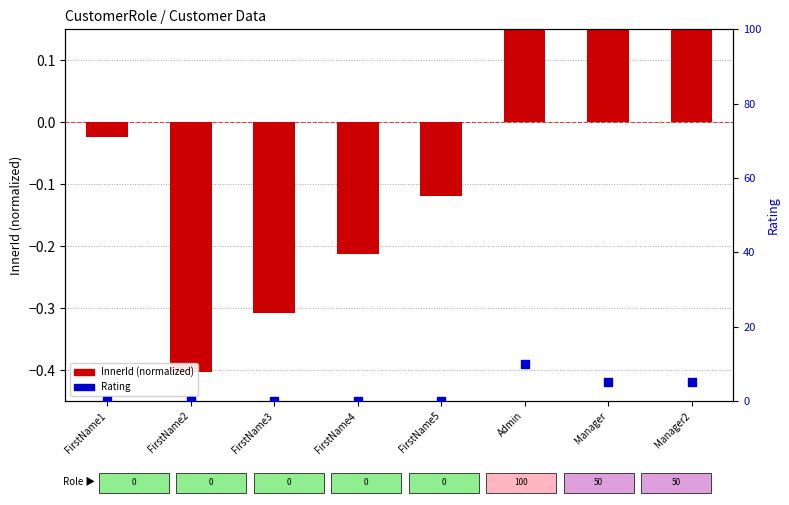

Between FirstName4 and Manager2, which is larger?

Manager2